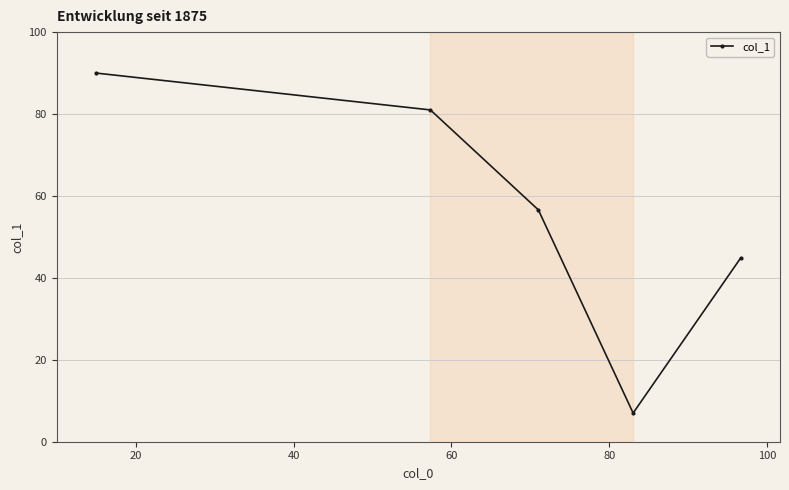

What is the value of the 4th point from the left?

7.0